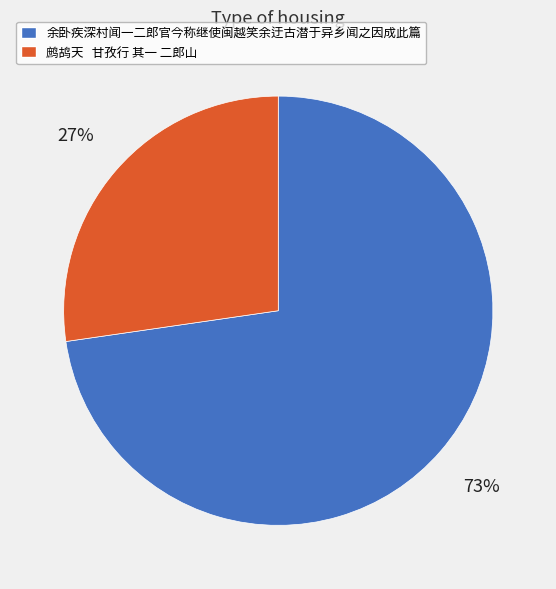

Is it true that 余卧疾深村闻一二郎官今称继使闽越笑余迂古潜于异乡闻之因成此篇 is 80% of the pie?

False